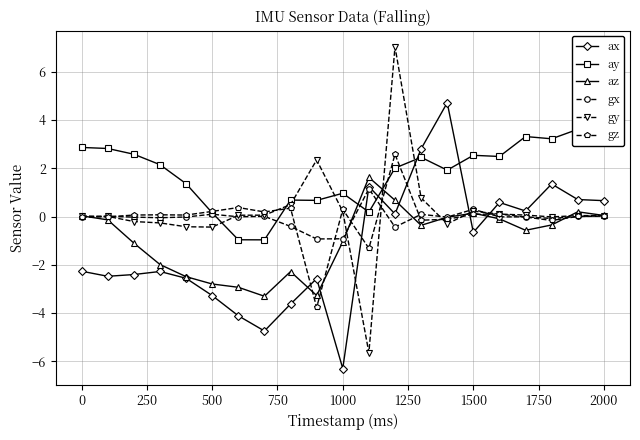

How many data points does each series have?

21